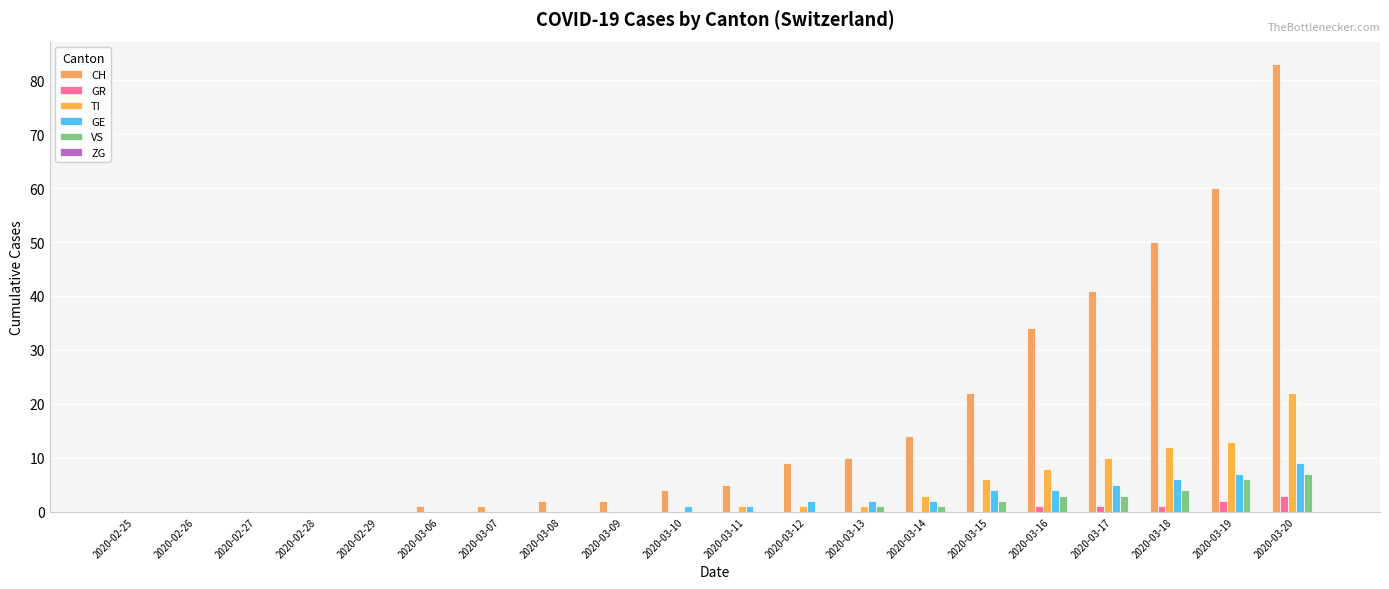

What is the value of the GE bar at the 17th from the left?

5